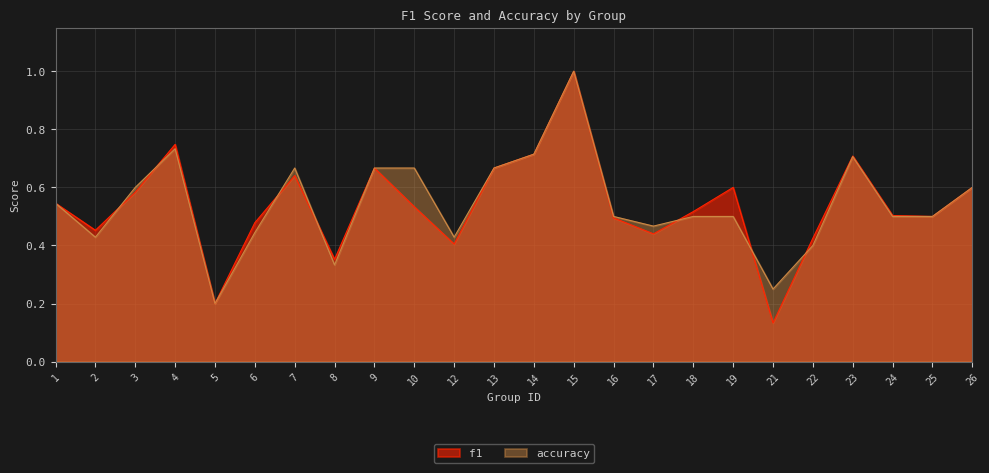

Which has a higher value, 15 or 9?

15